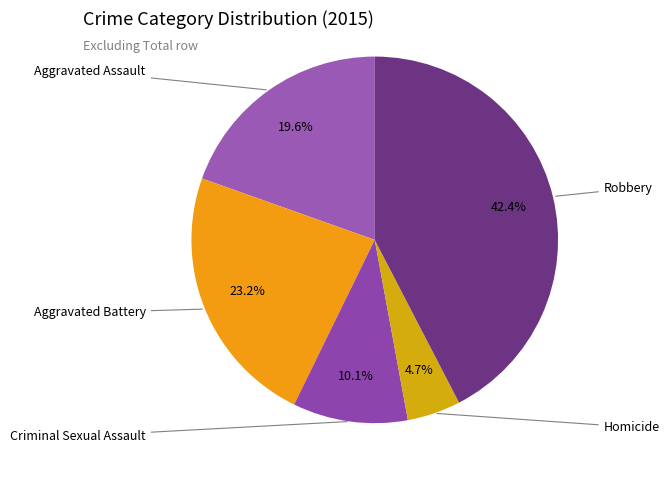

How many slices are in this pie chart?

5